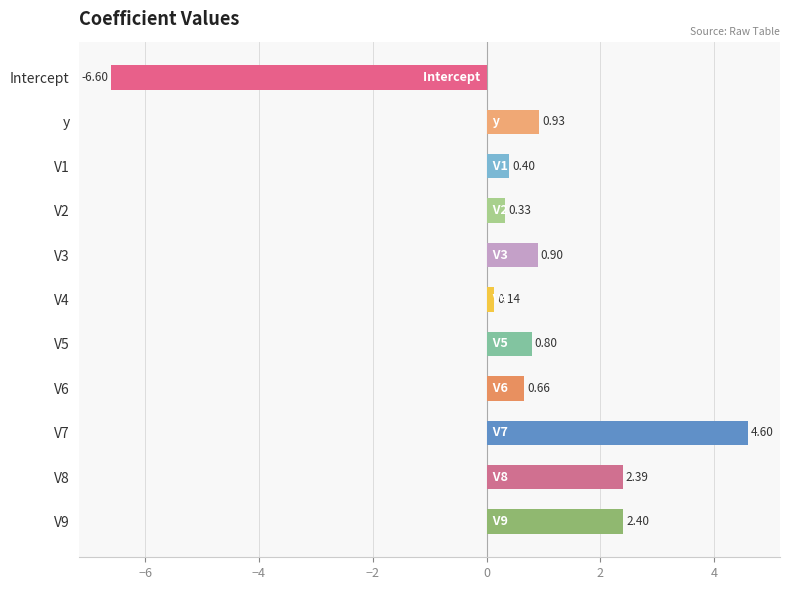

How many values exceed 0?

10